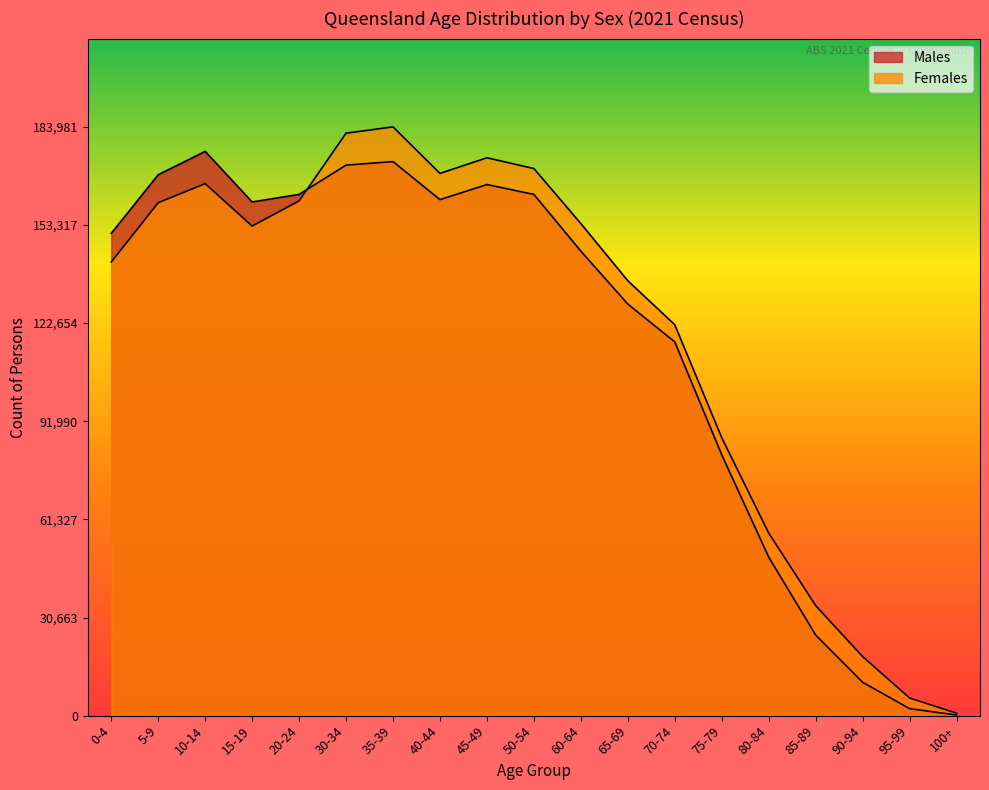

The Males series shows 172022 at 30-34. True or false?

True